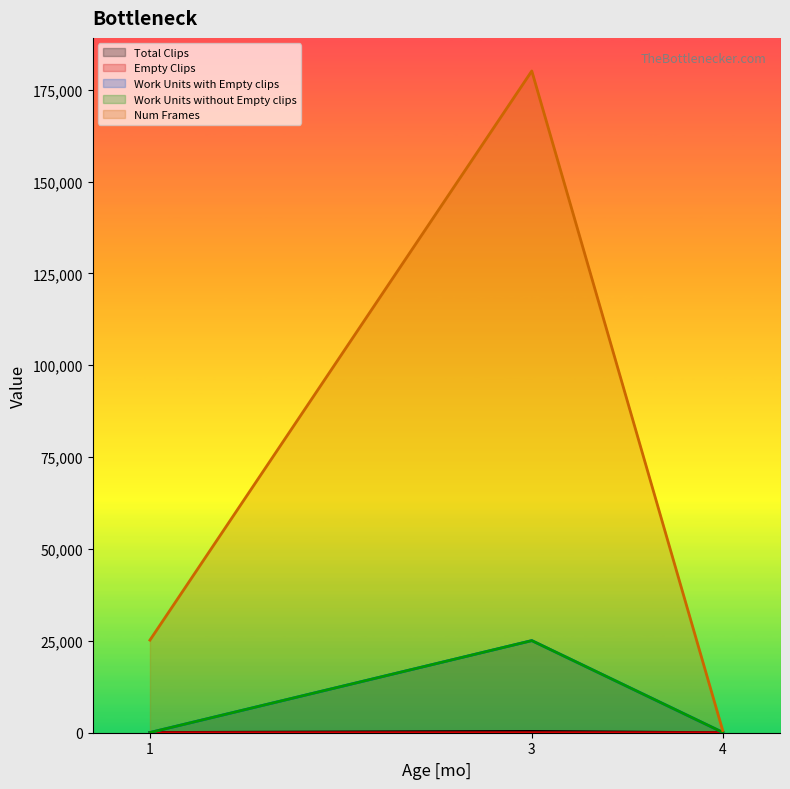

What is the difference between the Work Units without Empty clips values at 3 and 1?

25010